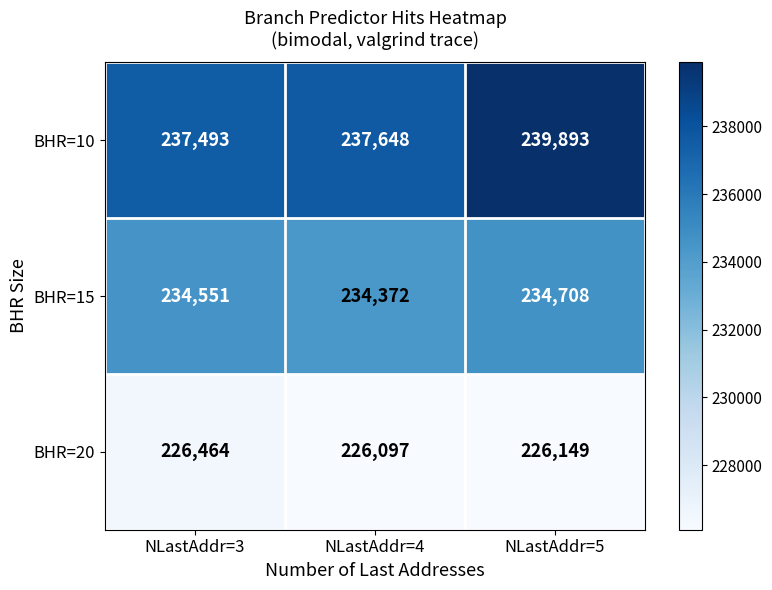

Which series has the largest total across all categories?

BHR=10